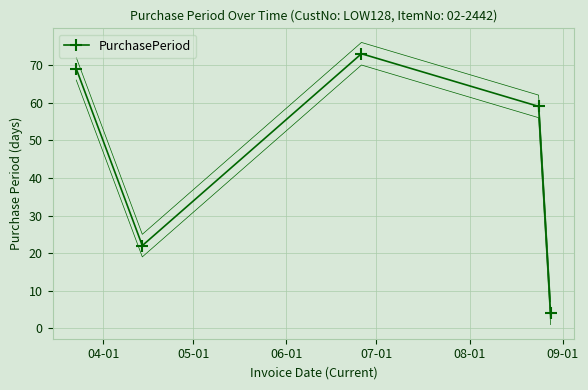

What is the smallest value displayed?

4